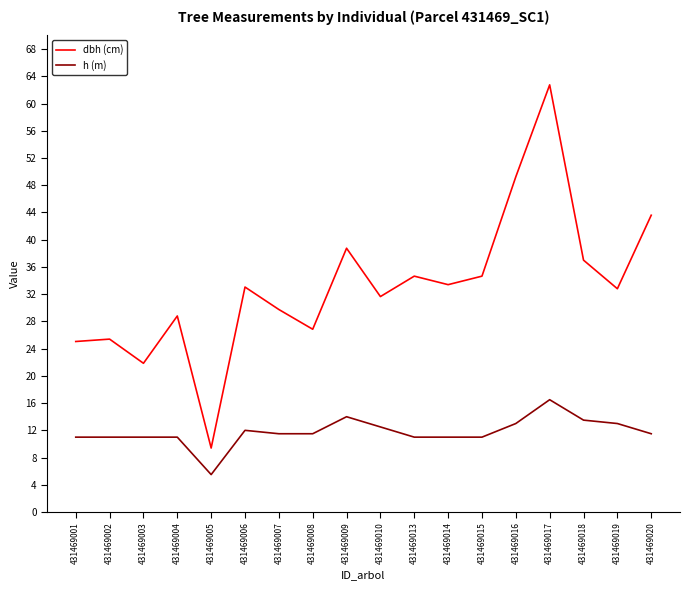

Which series changed the most between 431469006 and 431469017?

dbh (cm)